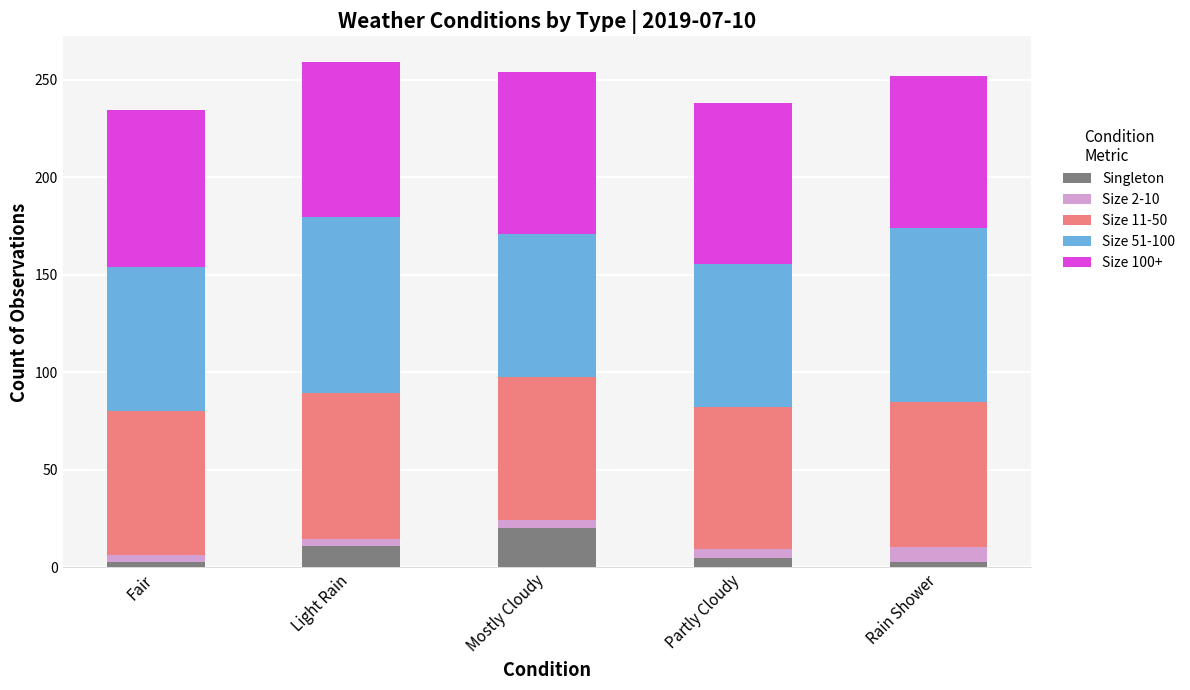

Reading right to left, list the values for the Singleton series.

3.0	5.0	20.0	11.0	3.0